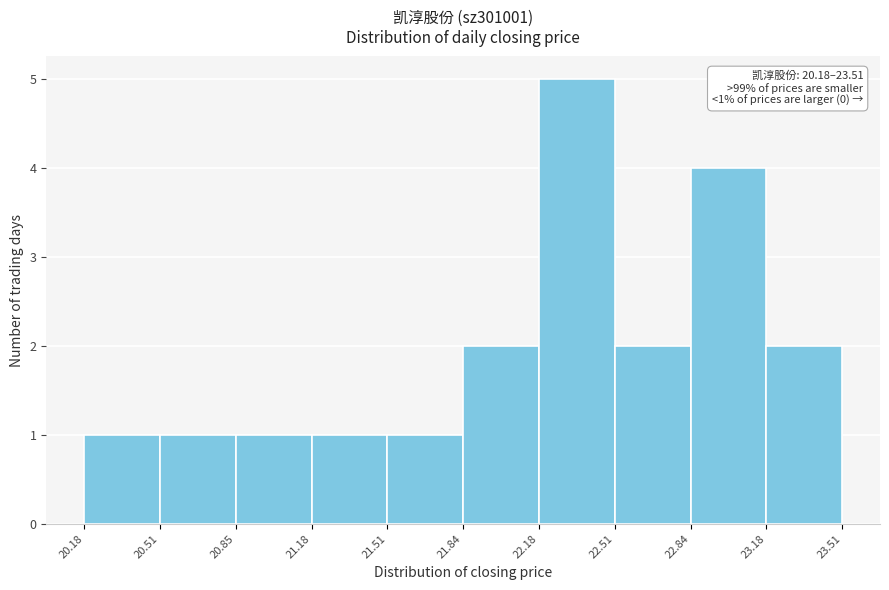

Which range on the x-axis has the tallest bar?

22.18 to 22.51